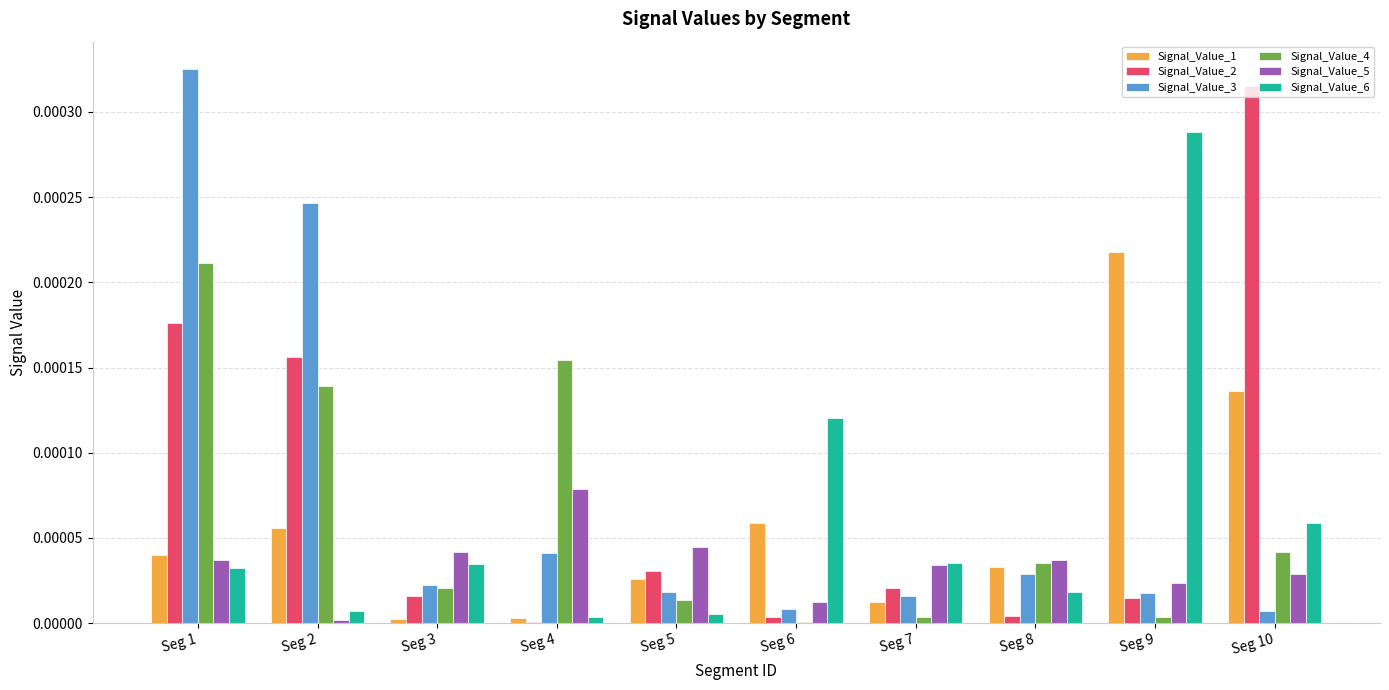

Is the value of Signal_Value_2 at Seg 2 greater than the value of Signal_Value_5 at Seg 8?

Yes